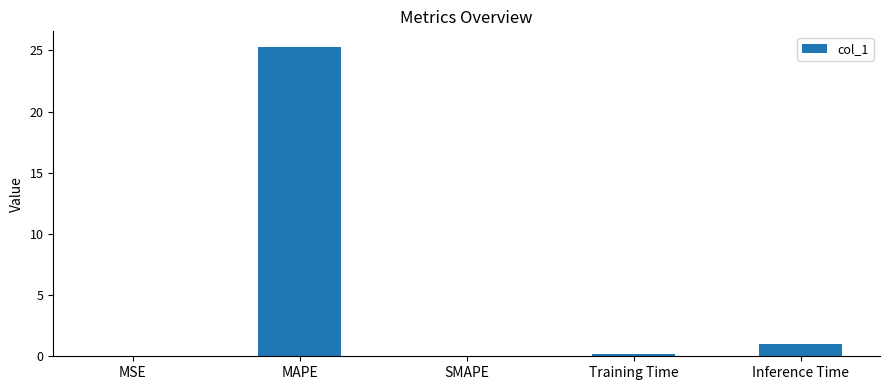

What is the greatest value displayed?

25.3